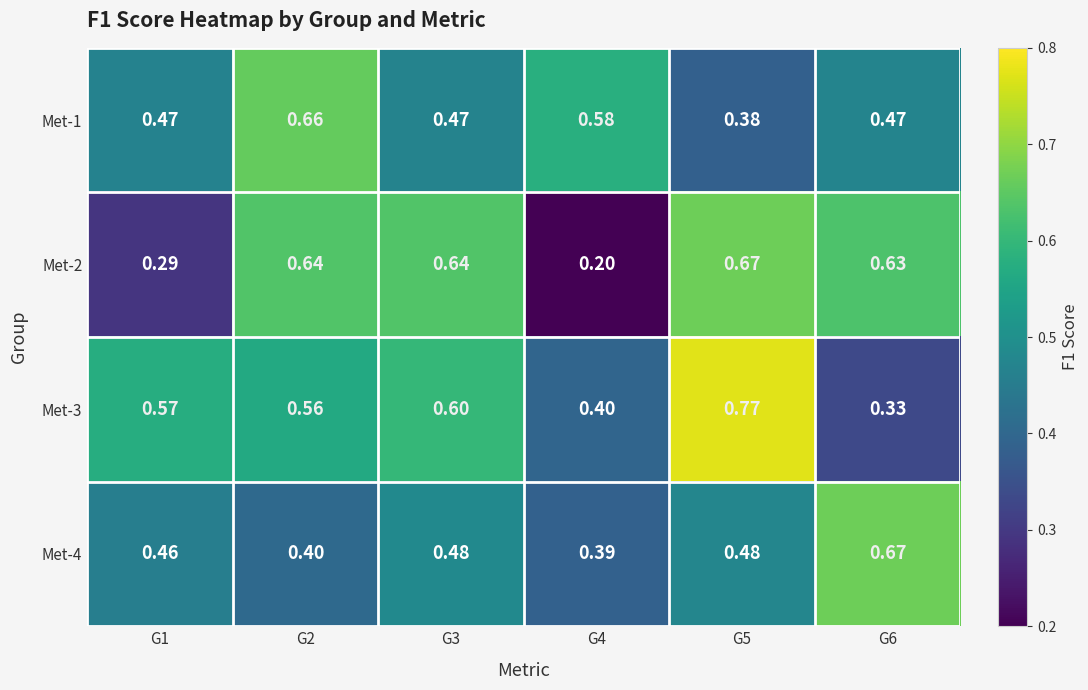

Is the value of Met-2 at G4 greater than the value of Met-4 at G3?

No